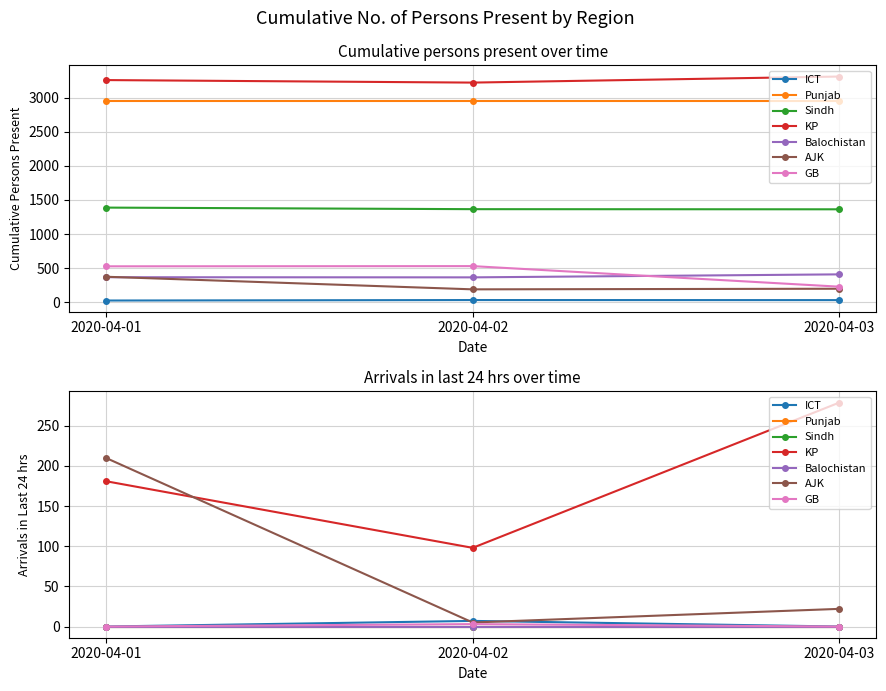

How many data points does each series have?

3